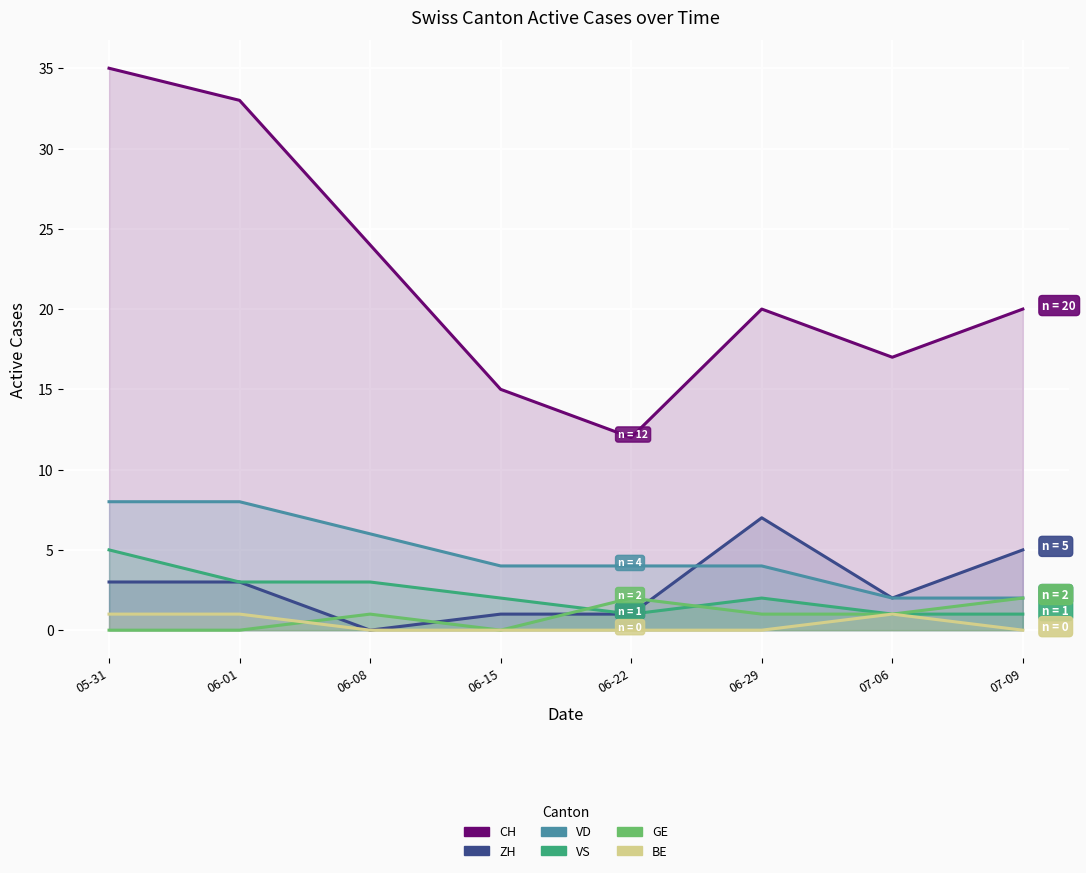

In VS, how many points are higher than both neighbors (excluding endpoints)?

1